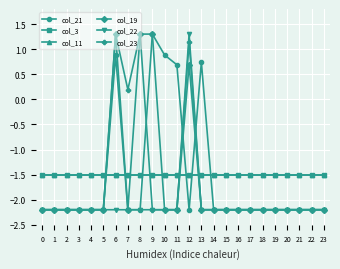

The value of col_3 at 15 is -1.5. True or false?

True